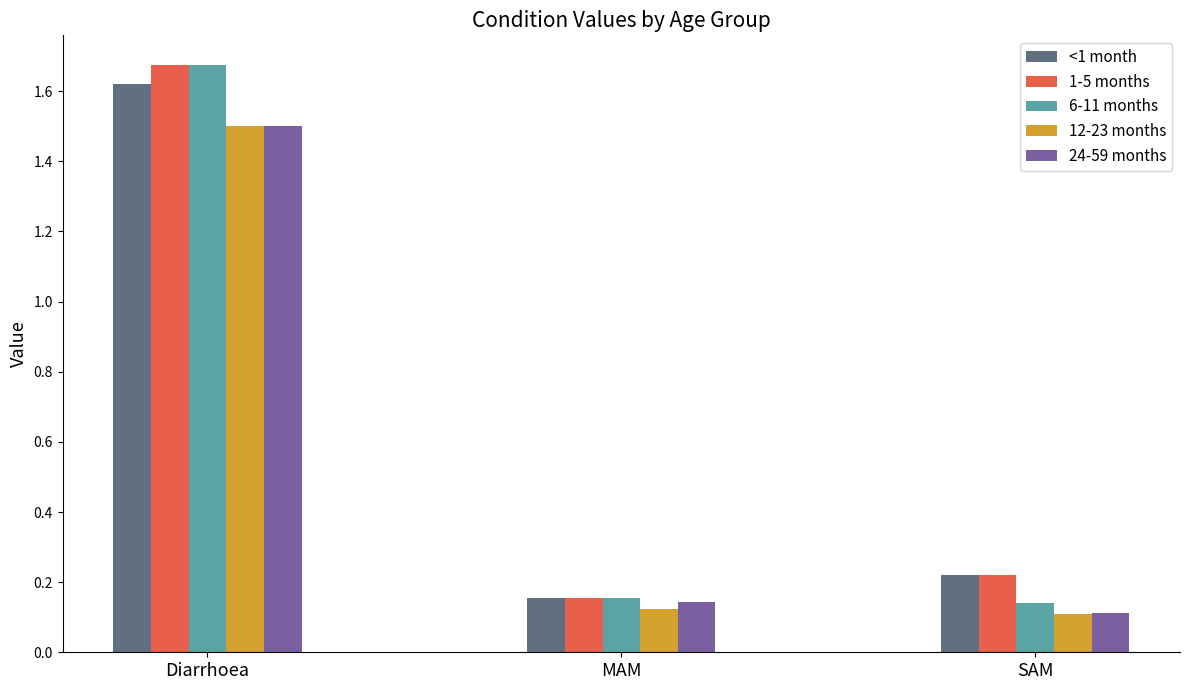

Which category has the lowest value in the 24-59 months series?

SAM